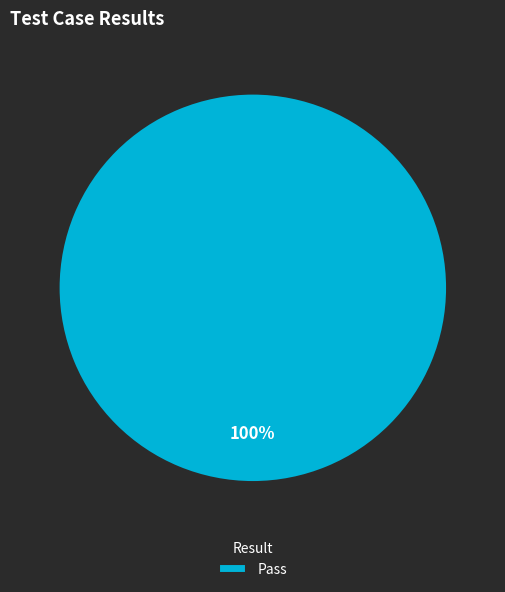

Is it true that Pass is 100% of the pie?

True